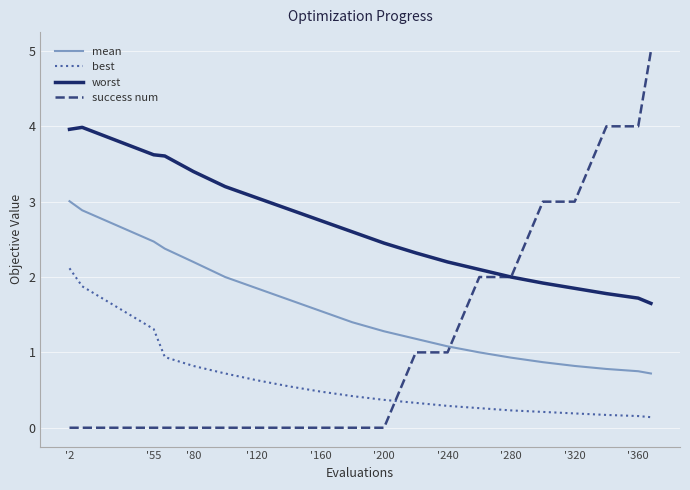

Which series has the largest total across all categories?

worst